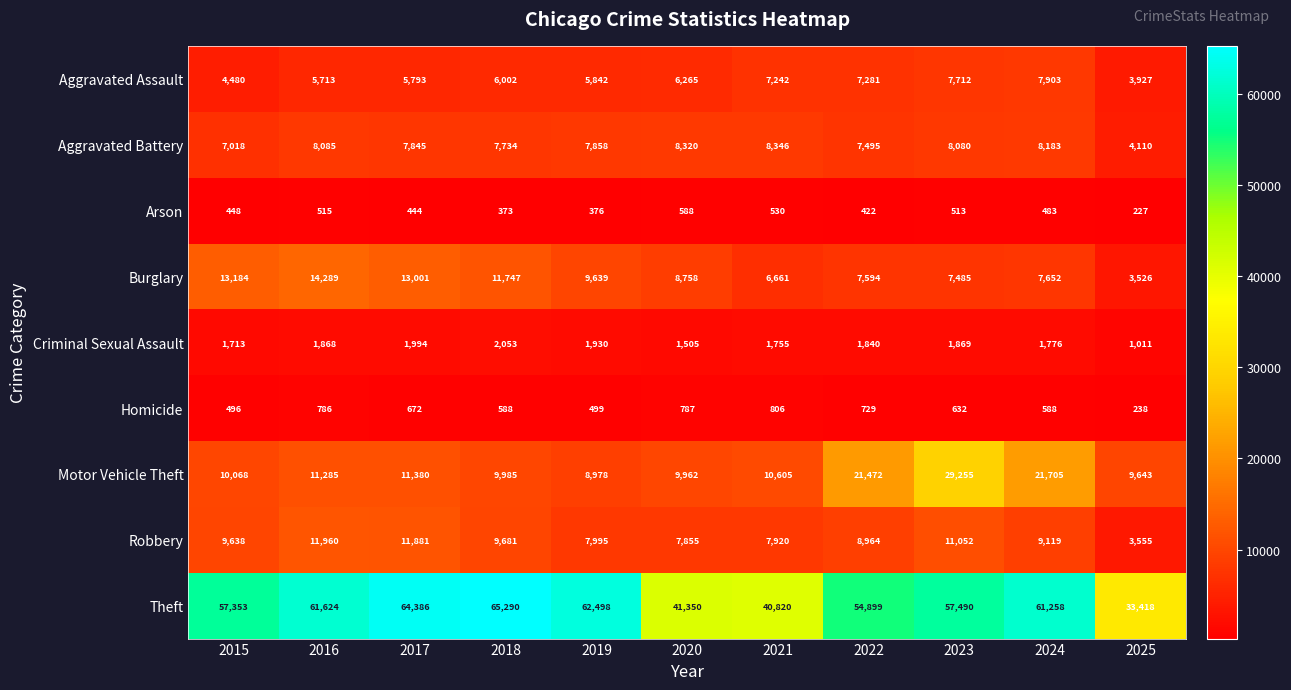

What is the difference between the maximum and minimum values in the Robbery series?

8405